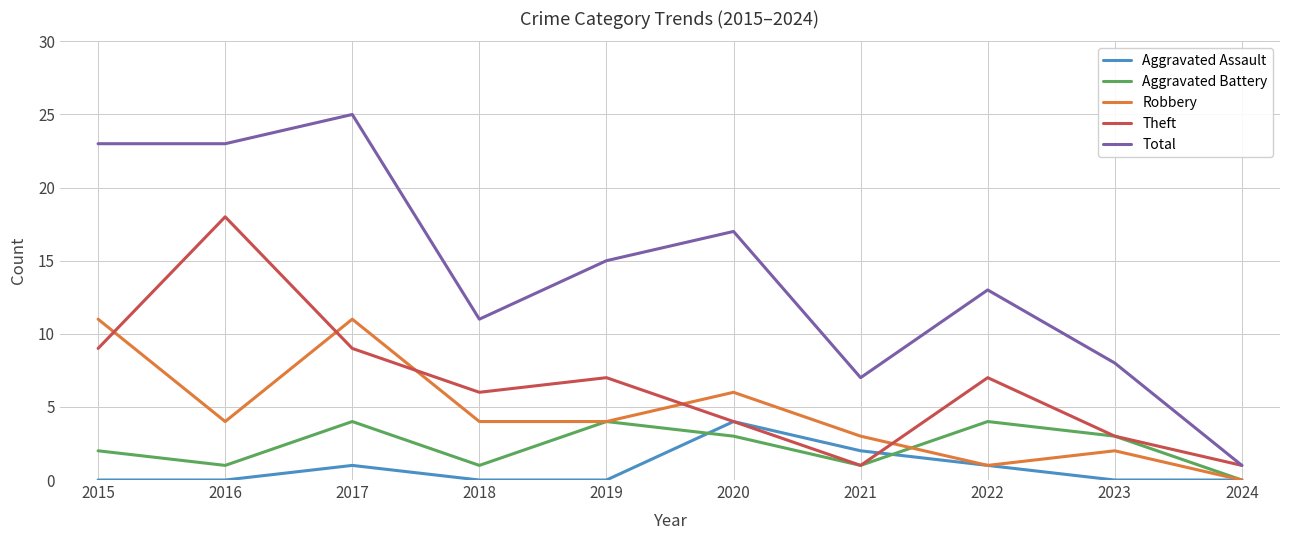

True or false: Aggravated Assault and Total cross at least once.

False